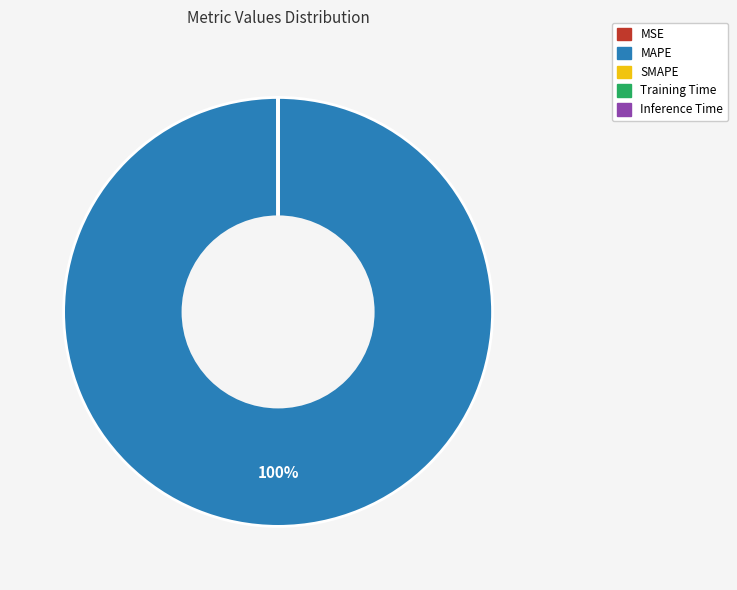

Does any single category account for the majority?

Yes